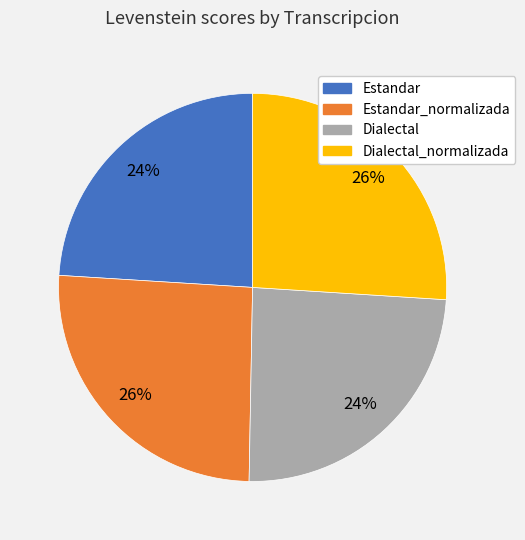

Between Estandar_normalizada and Dialectal, which is larger?

Estandar_normalizada